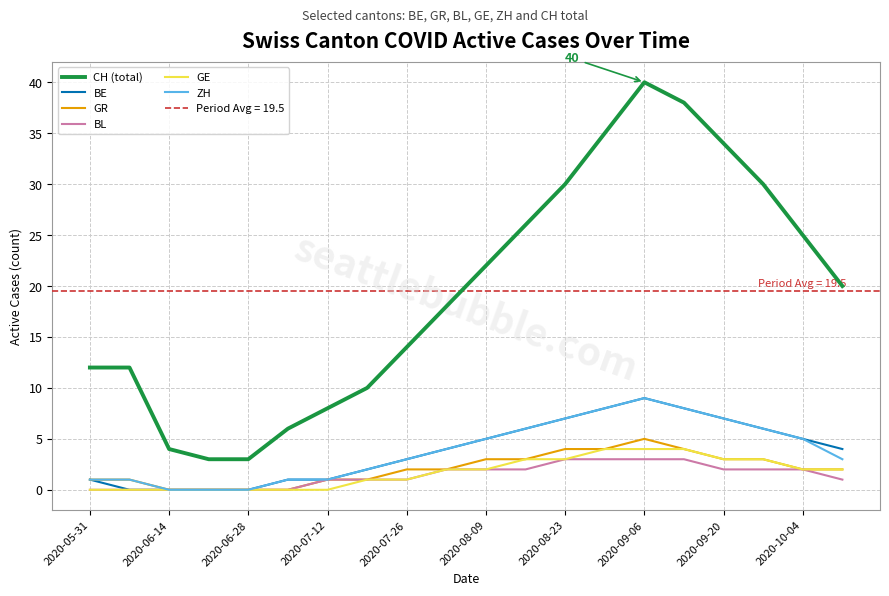

The BL series shows 1 at 19. True or false?

False